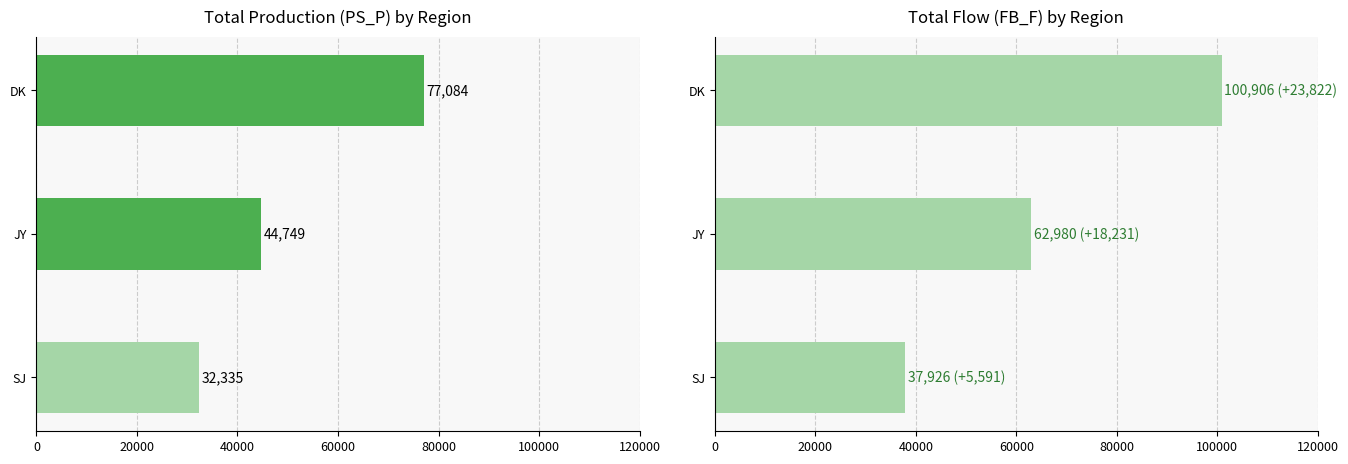

How many groups of bars are there?

3